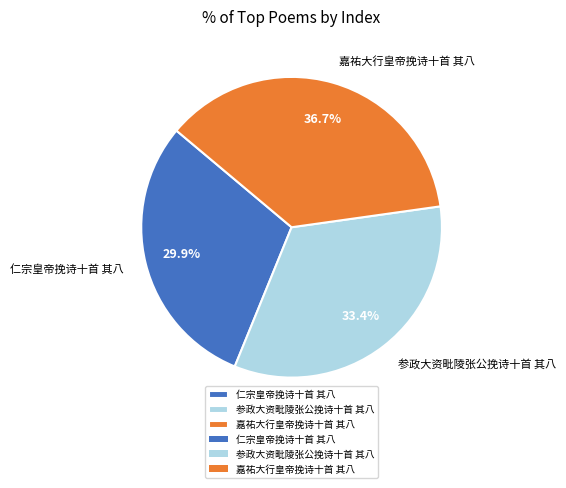

What is the largest slice in the pie chart?

嘉祐大行皇帝挽诗十首 其八